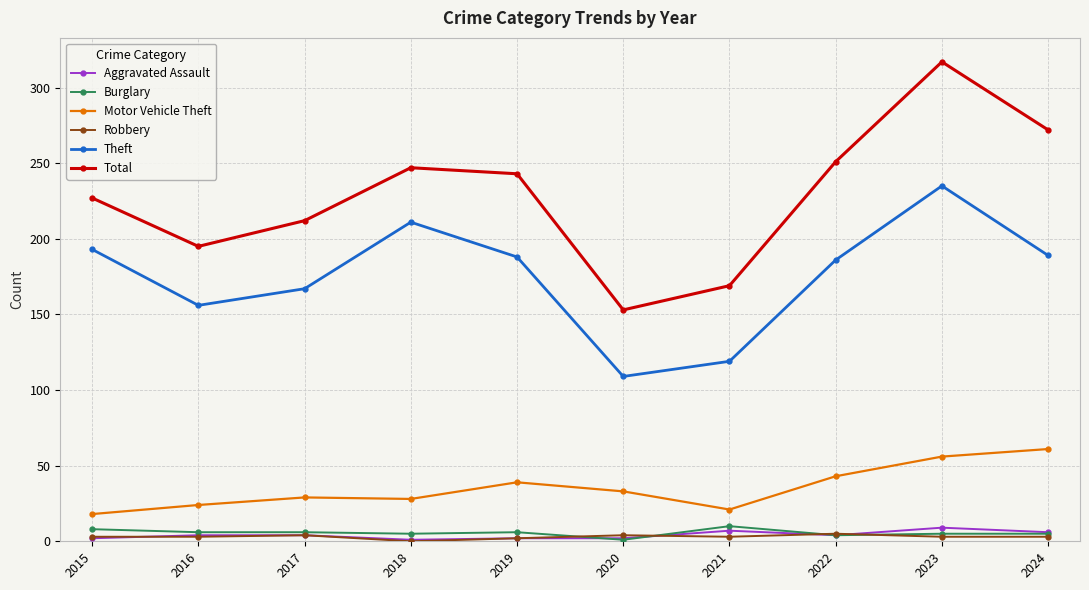

True or false: Robbery has more than 0 points higher than both neighbors.

True